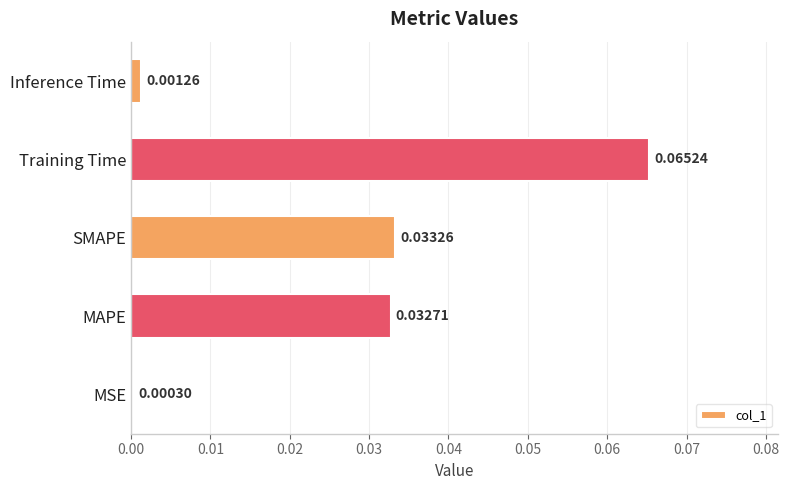

At which label is the value closest to 0?

MSE